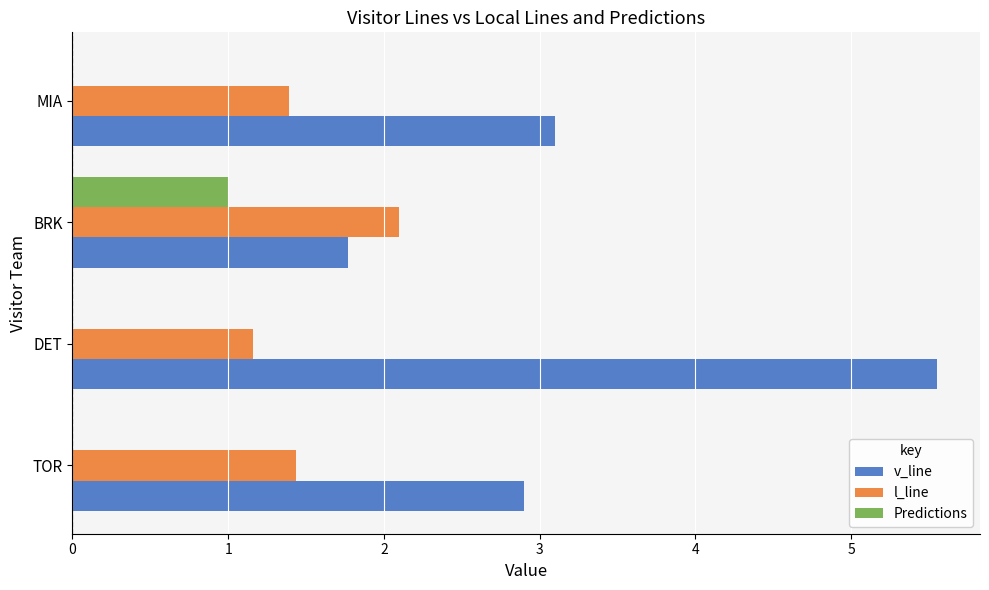

The value of v_line at DET is 2.9. True or false?

False